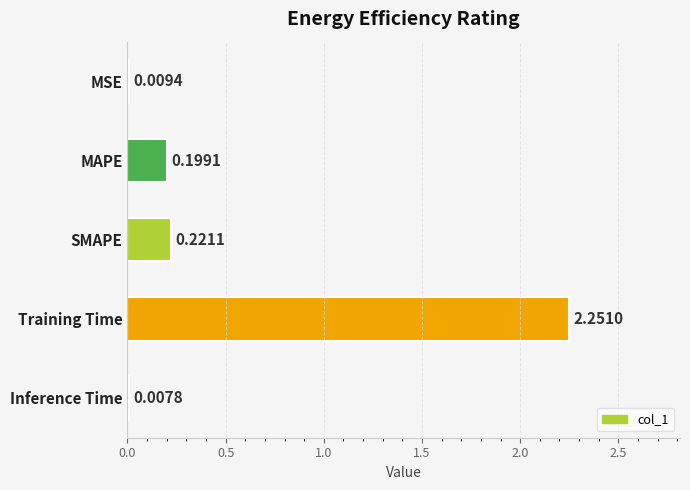

What is the change in value from MSE to MAPE?

+0.2